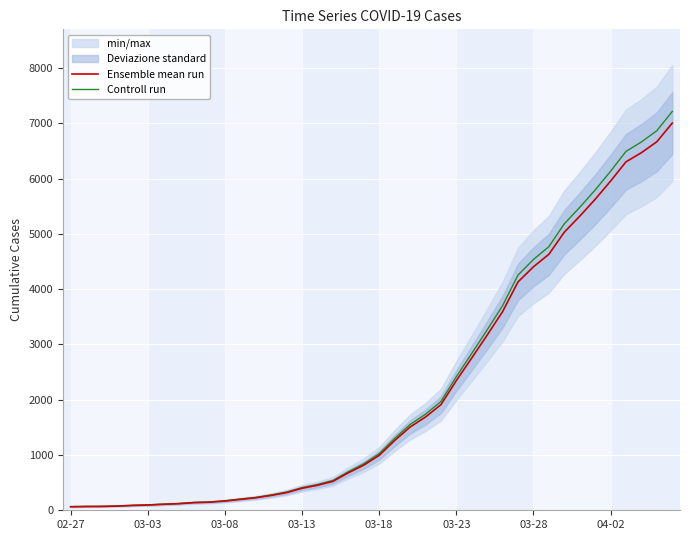

What is the minimum value for Controll run?

65.9